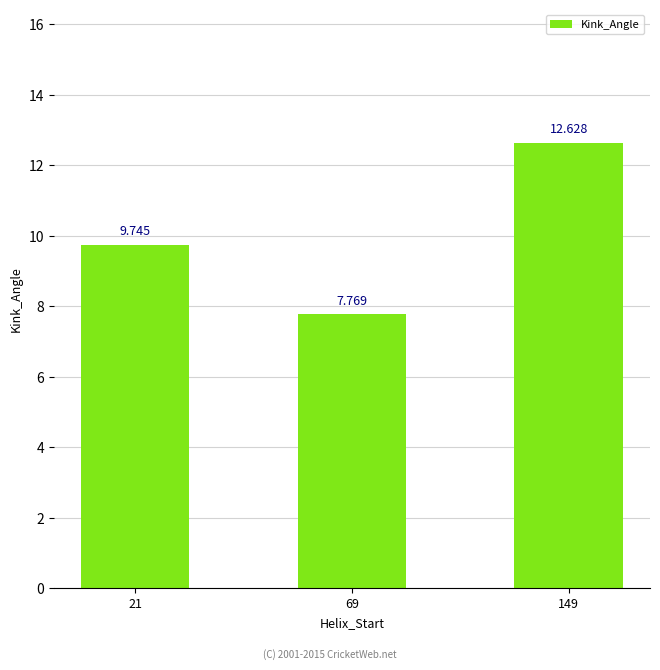

Reading right to left, extract all data points from this chart.

12.6	7.8	9.7